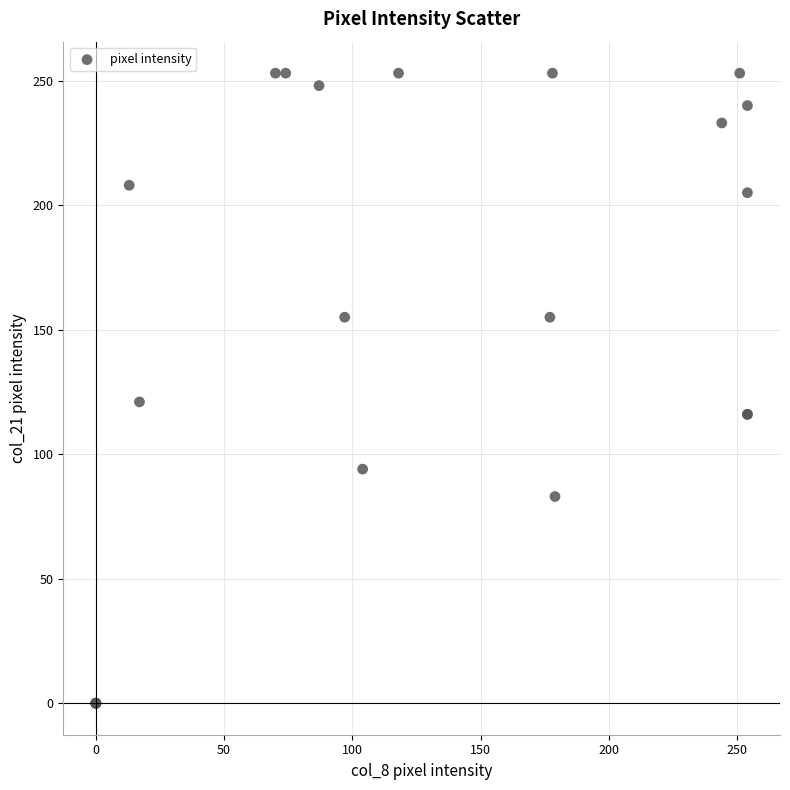

What Y value in the scatter plot is closest to 126?

121